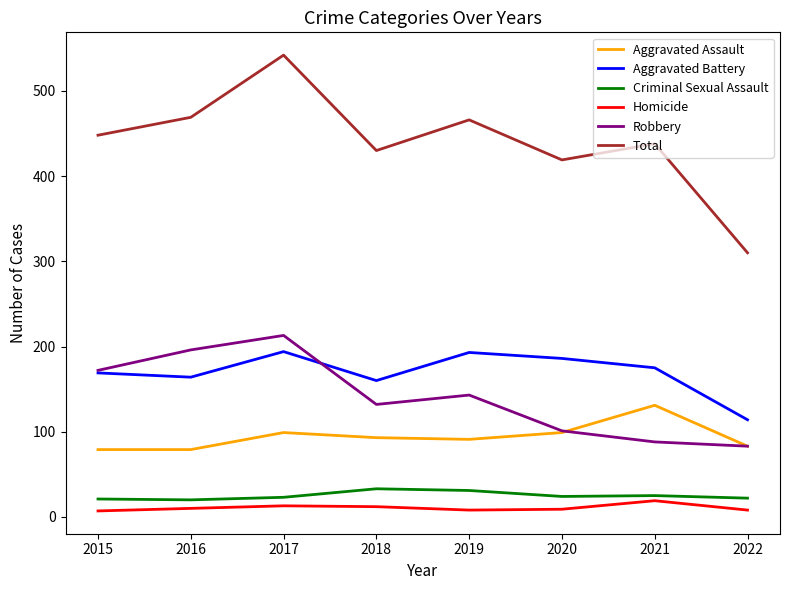

True or false: Robbery and Total intersect in this chart.

False